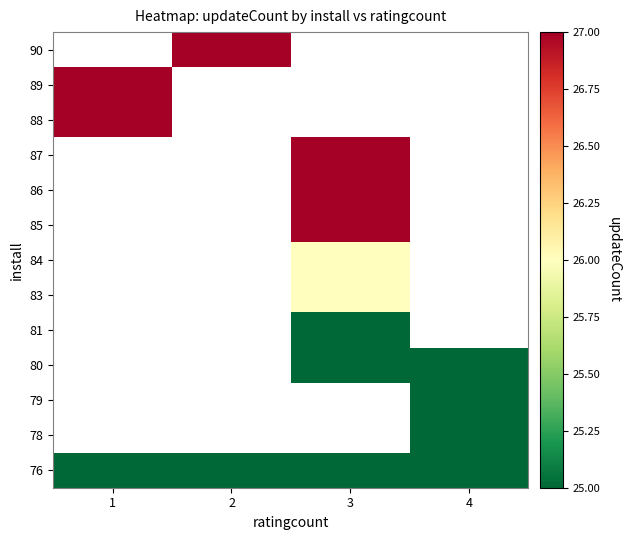

Which has a higher value, 4 or 2?

4